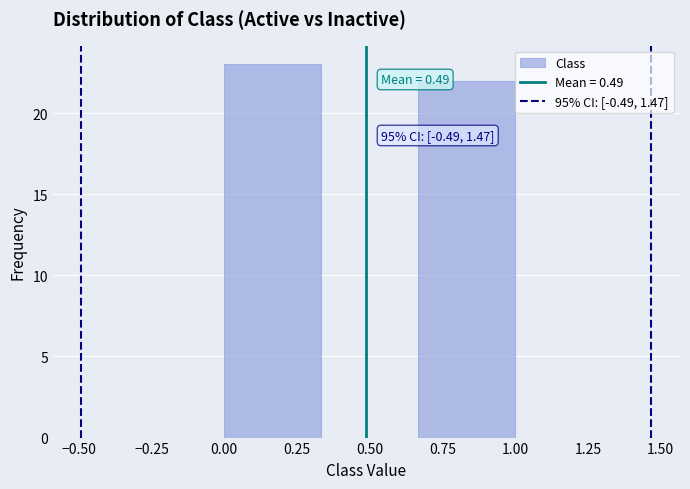

Which range on the x-axis has the tallest bar?

0.00 to 0.35